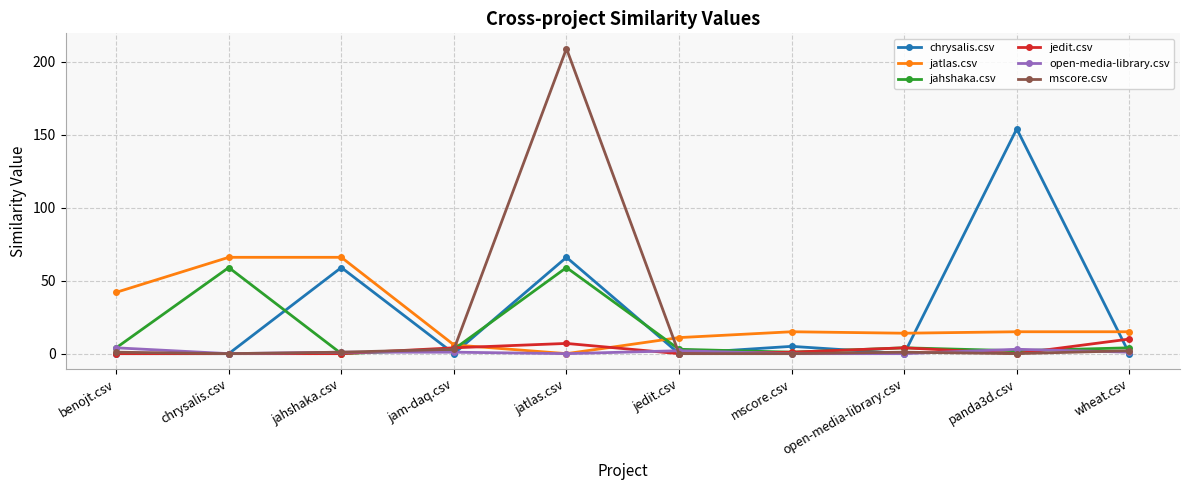

How many data points does each series have?

10